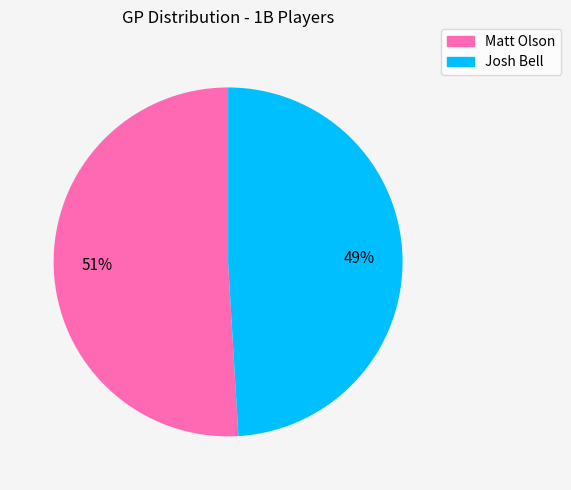

How many segments does this pie chart have?

2